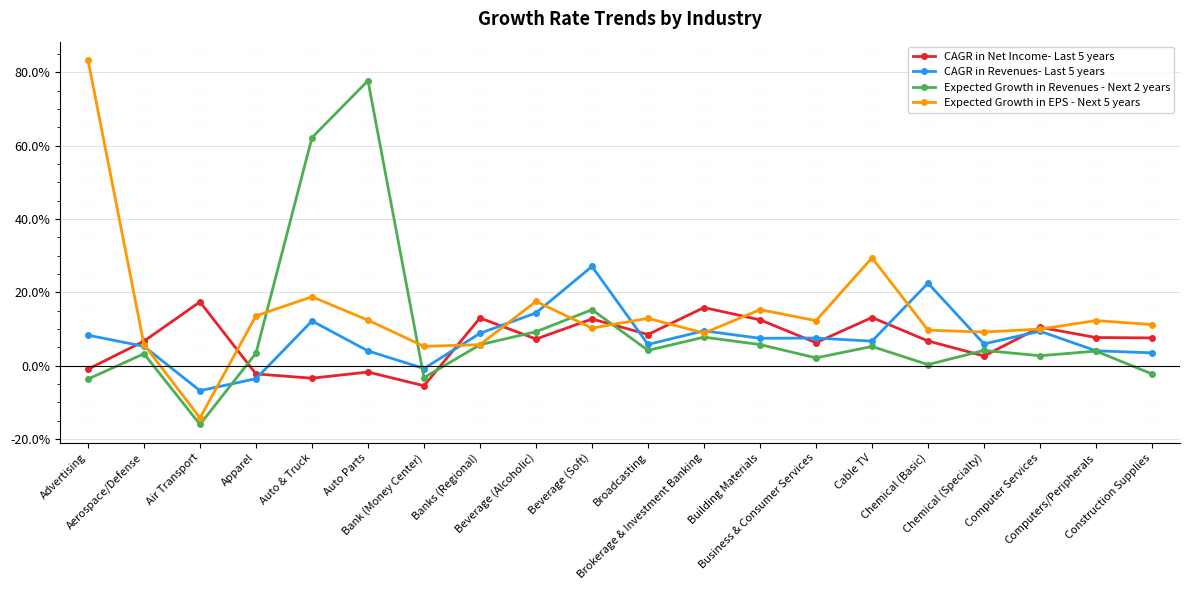

Read the Expected Growth in Revenues - Next 2 years value at Beverage (Soft).

0.2